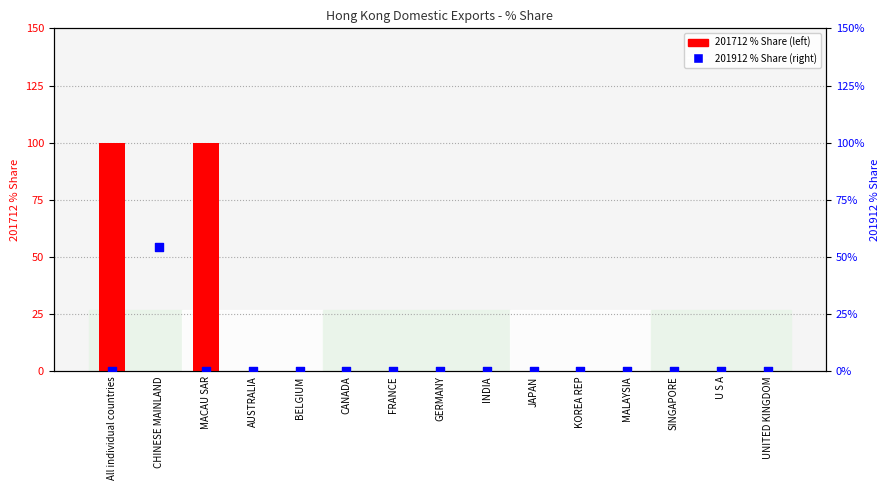

What is the total value across all series at CHINESE MAINLAND?

0.5